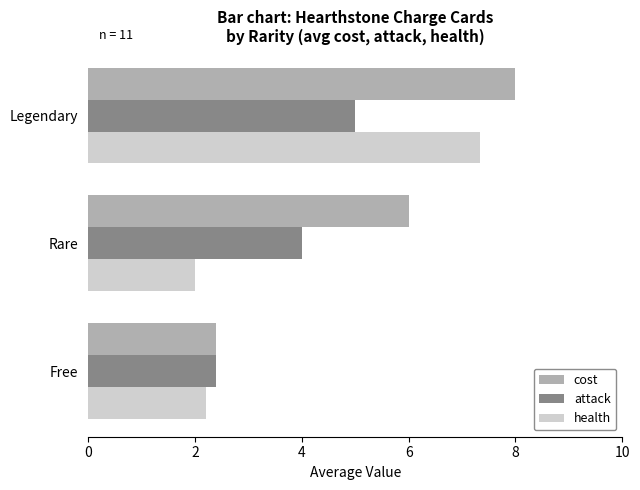

The cost series shows 8.9 at Rare. True or false?

False